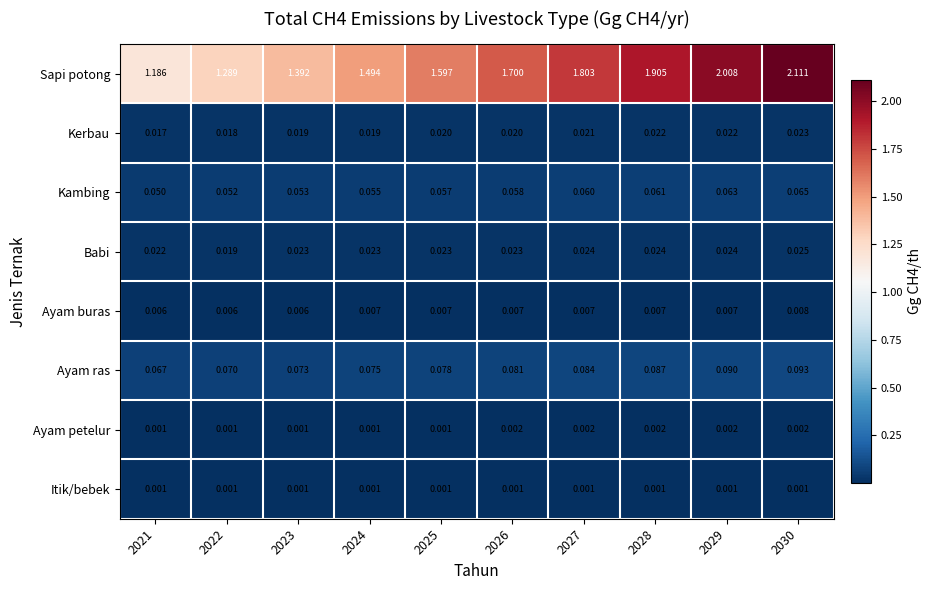

Rank the series by their maximum value, from lowest to highest.

Itik/bebek, Ayam petelur, Ayam buras, Kerbau, Babi, Kambing, Ayam ras, Sapi potong